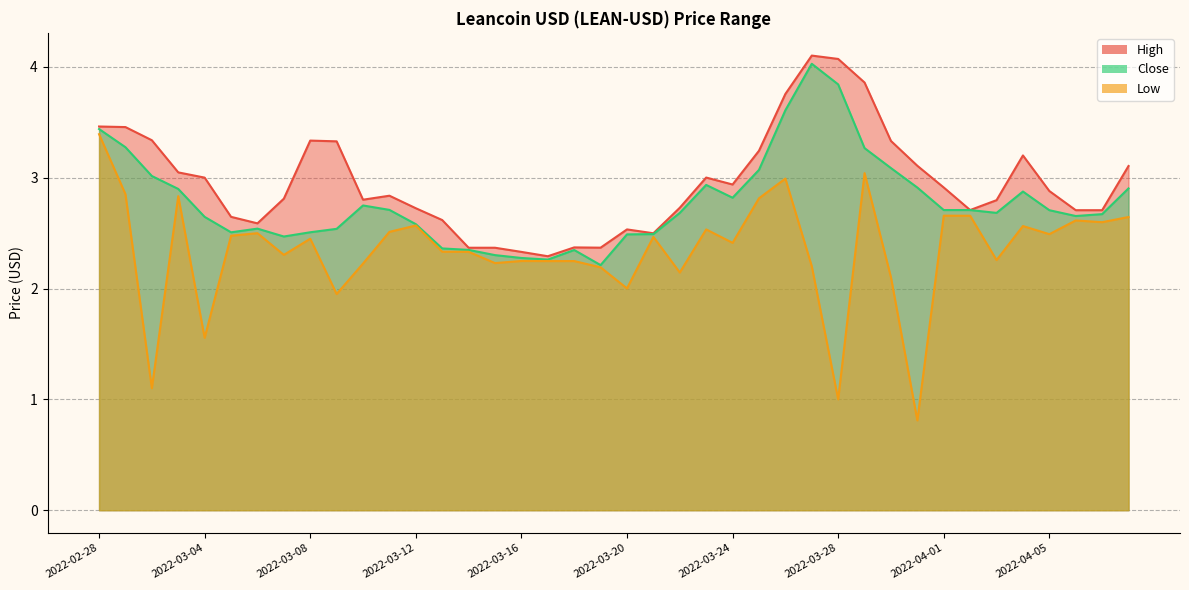

What is the spread (max minus min) of values at 2022-03-12?

0.2